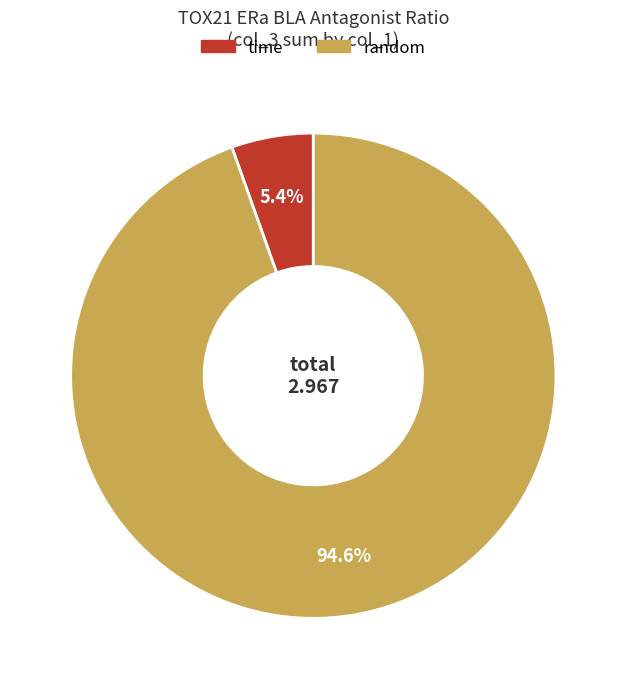

Is there a majority slice in this chart?

Yes